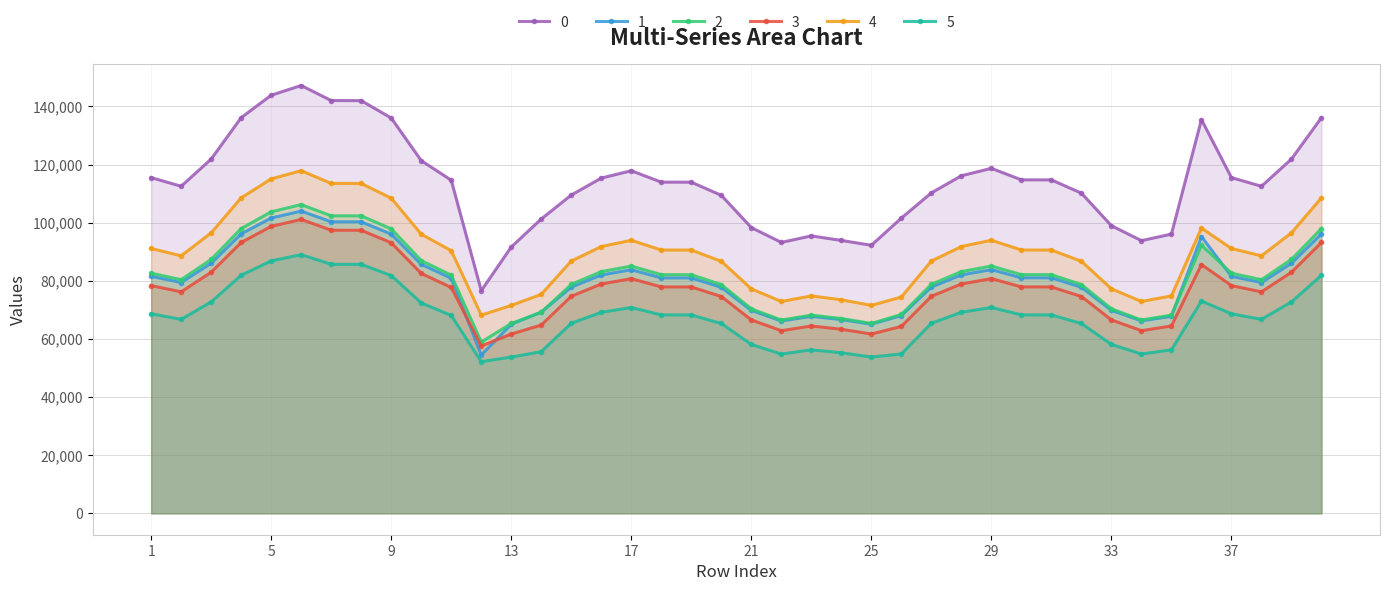

True or false: 5 and 2 cross at least once.

False